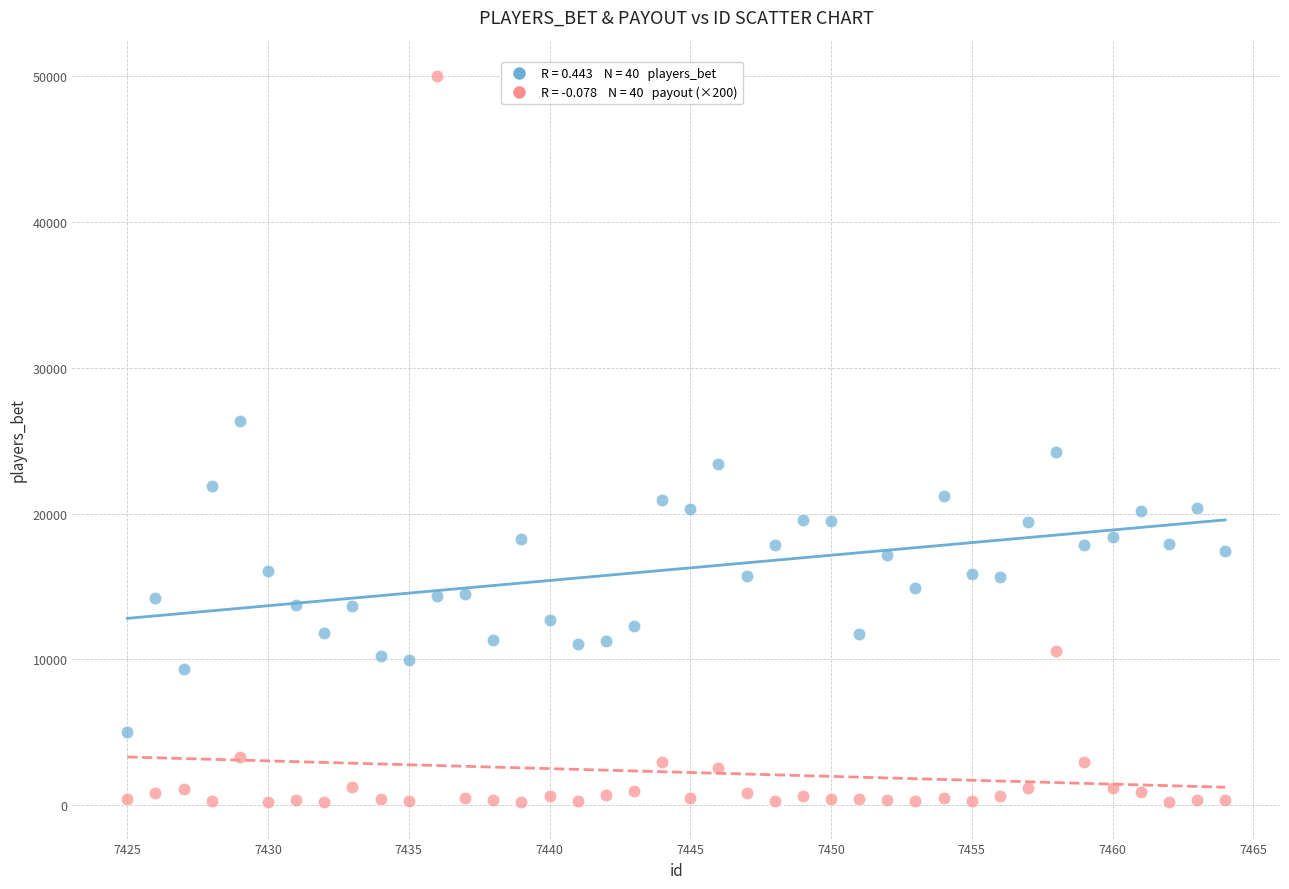

Across all data points, what is the range of Y values (max minus min)?

49796.0